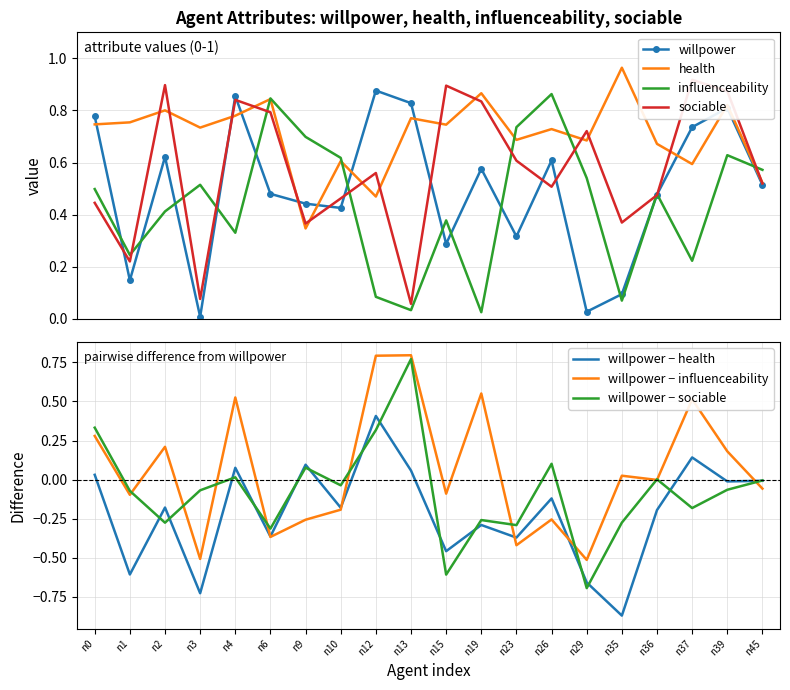

Which label corresponds to the largest value in the chart?

n35